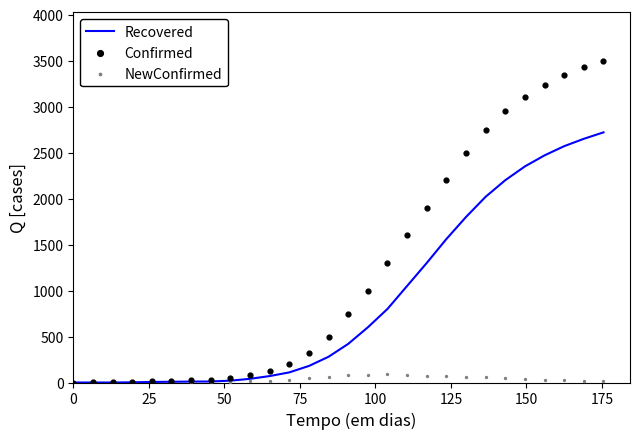

At how many categories does at least one series exceed 3279?

3